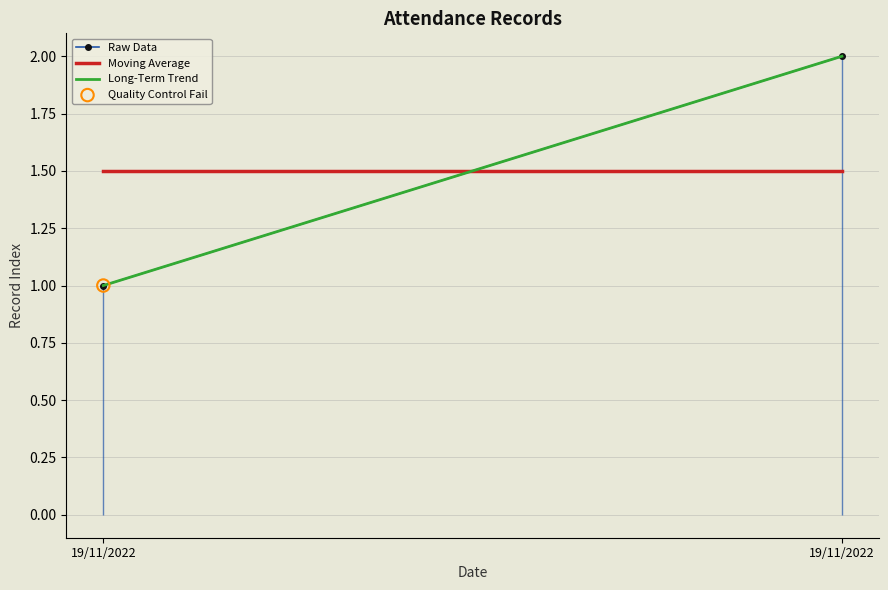

Approximately how many times larger is the value at 19/11/2022 compared to 19/11/2022?

0.5